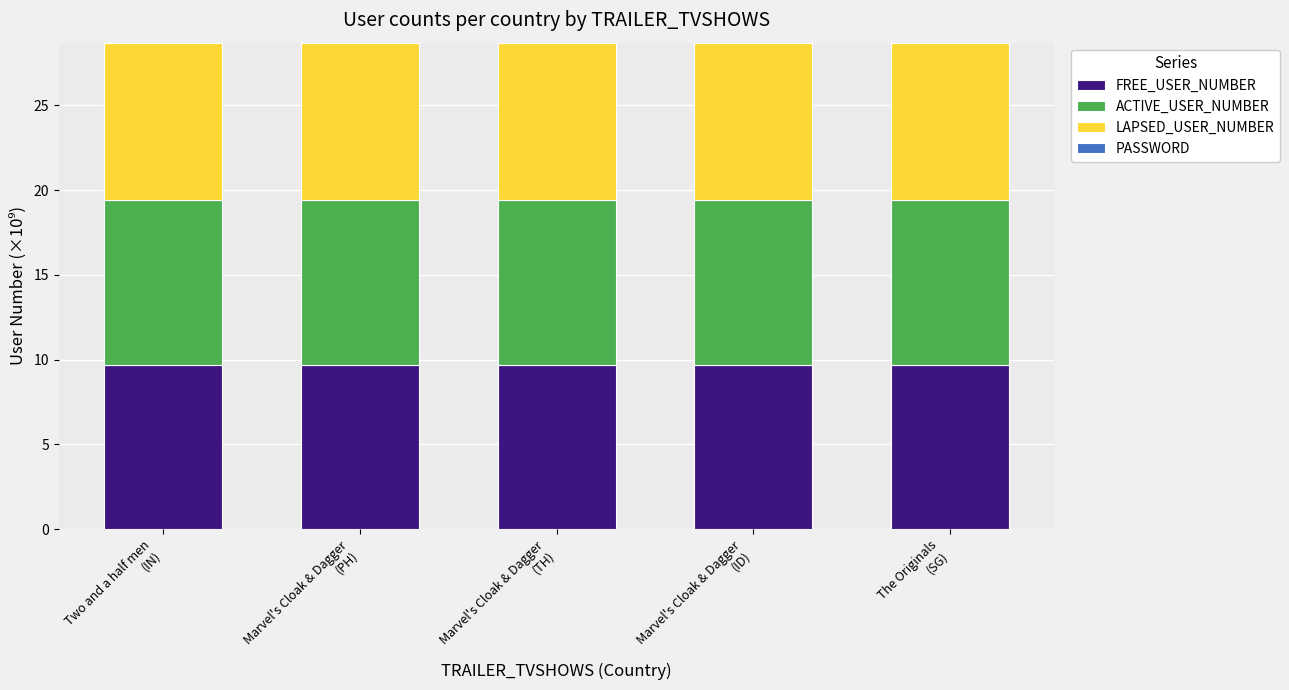

What is the sum of all FREE_USER_NUMBER values?

48.5